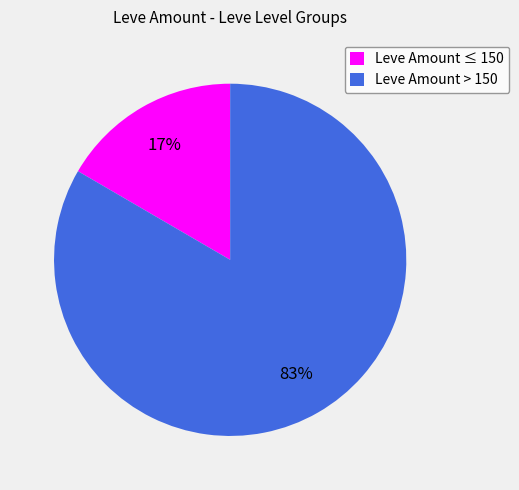

Between Leve Amount ≤ 150 and Leve Amount > 150, which is larger?

Leve Amount > 150